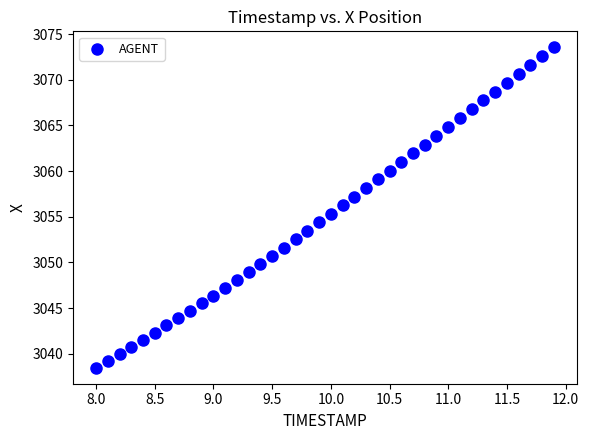

What is the range of Y values (max minus min)?

35.1